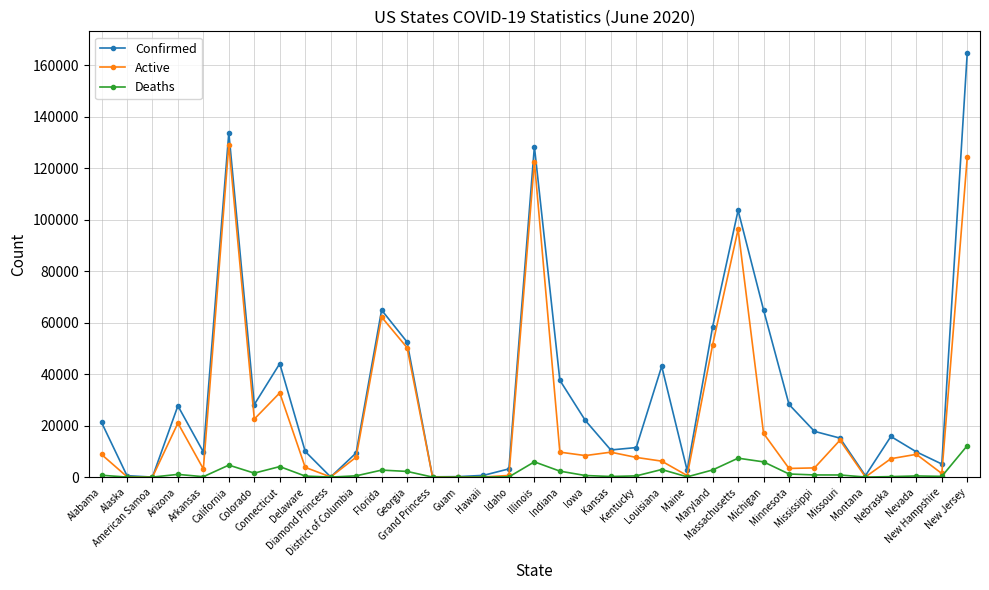

Count the number of data series in this chart.

3